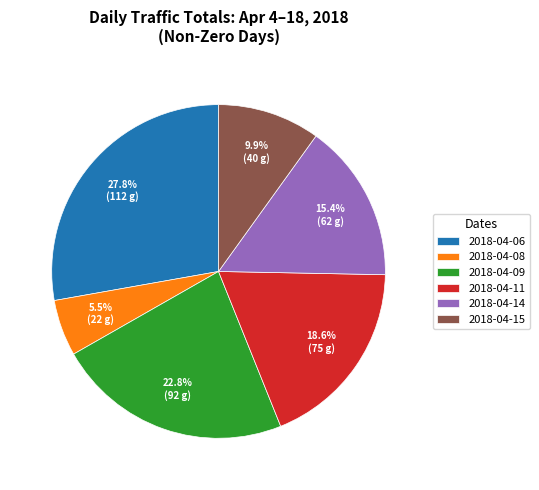

How many slices are in this pie chart?

6